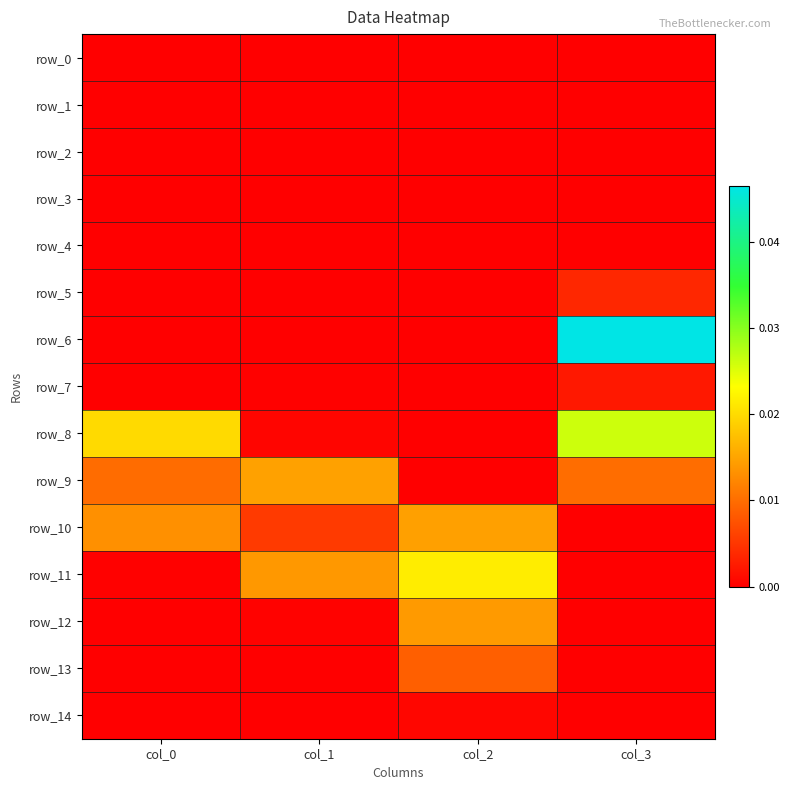

Rank the categories by row_1 value from highest to lowest.

col_0, col_1, col_2, col_3